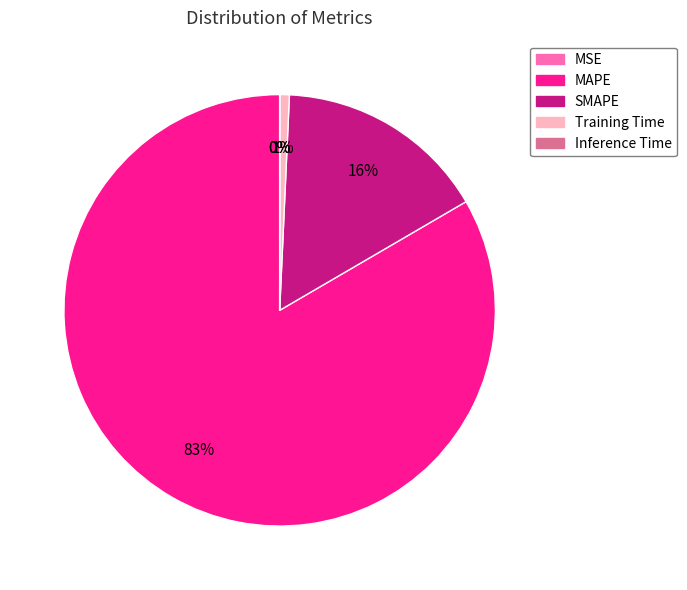

Which slice is the largest?

MAPE